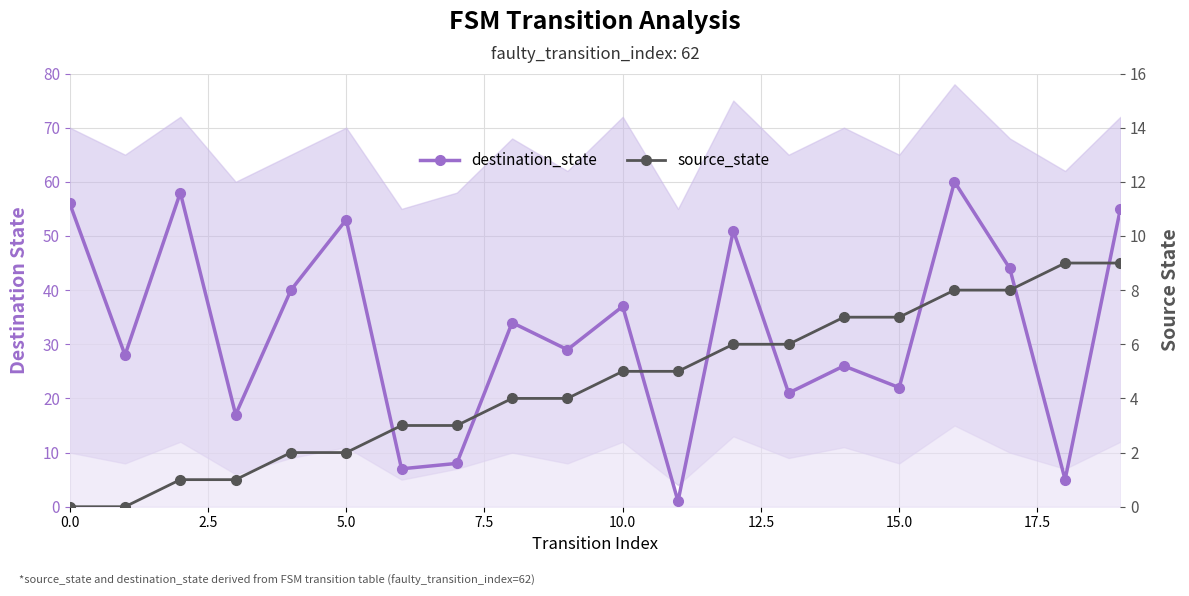

Which series has the widest spread of values?

destination_state